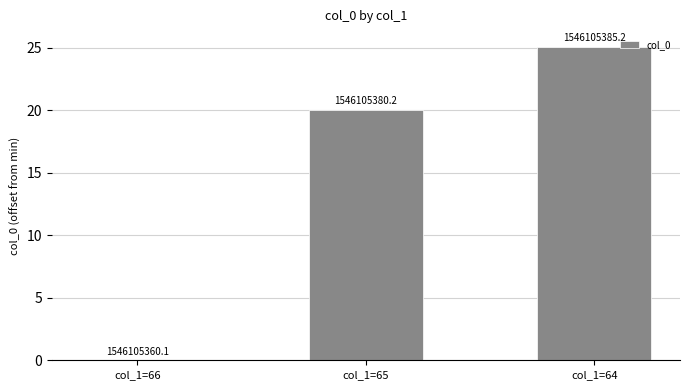

What is the change in value from col_1=65 to col_1=64?

+5.0